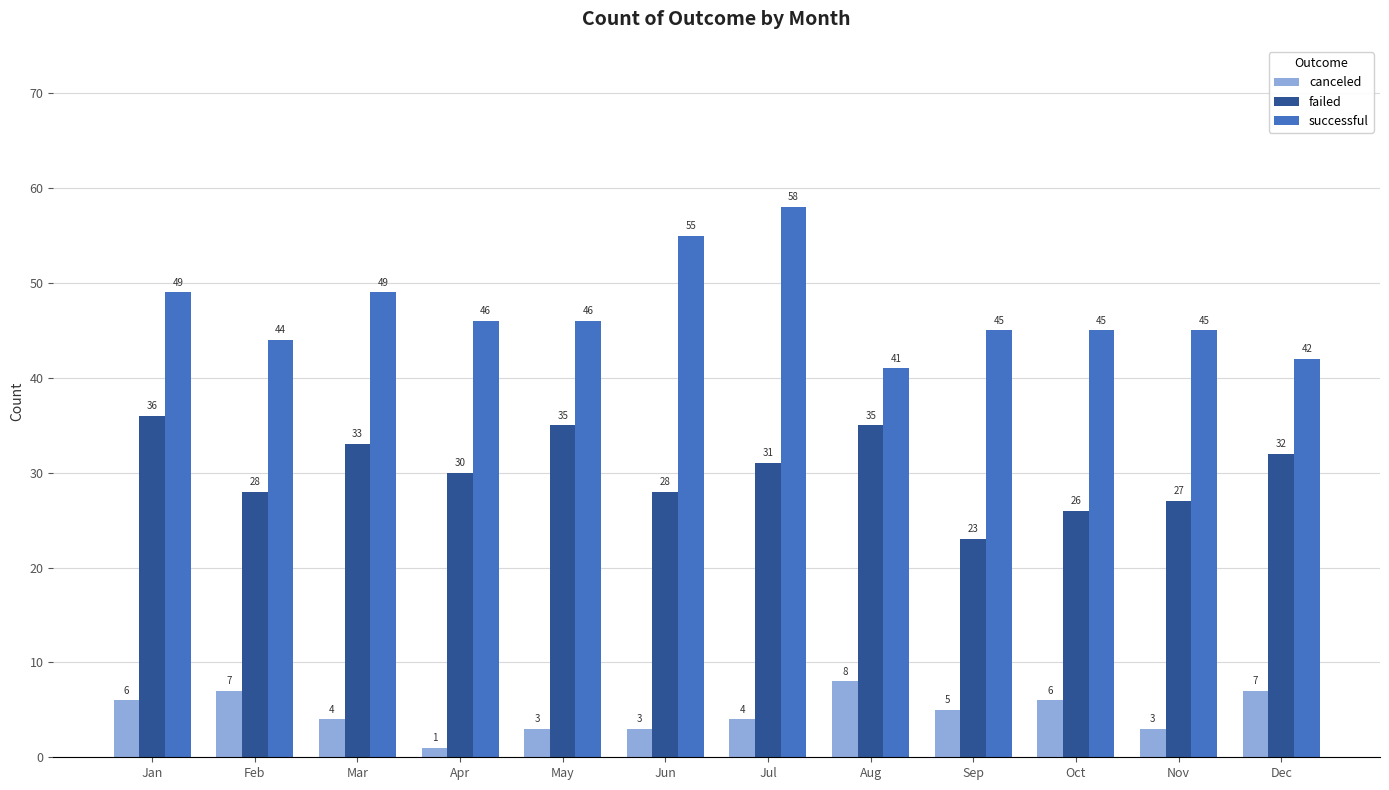

Reading left to right, transcribe all the data shown in this chart.

canceled: Jan=6	Feb=7	Mar=4	Apr=1	May=3	Jun=3	Jul=4	Aug=8	Sep=5	Oct=6	Nov=3	Dec=7
failed: Jan=36	Feb=28	Mar=33	Apr=30	May=35	Jun=28	Jul=31	Aug=35	Sep=23	Oct=26	Nov=27	Dec=32
successful: Jan=49	Feb=44	Mar=49	Apr=46	May=46	Jun=55	Jul=58	Aug=41	Sep=45	Oct=45	Nov=45	Dec=42